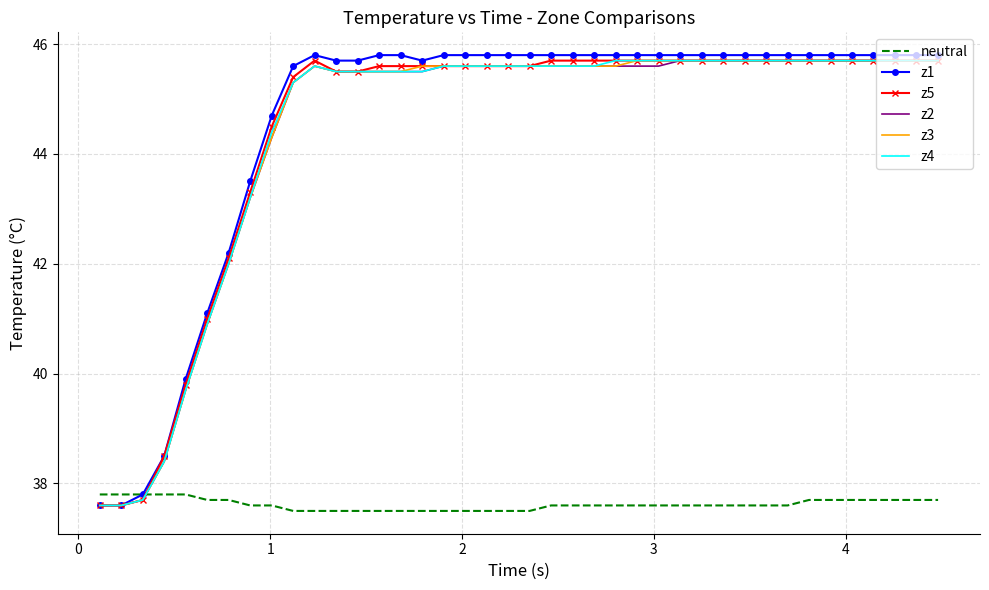

After their last crossing, which series has the higher values: neutral or z2?

z2